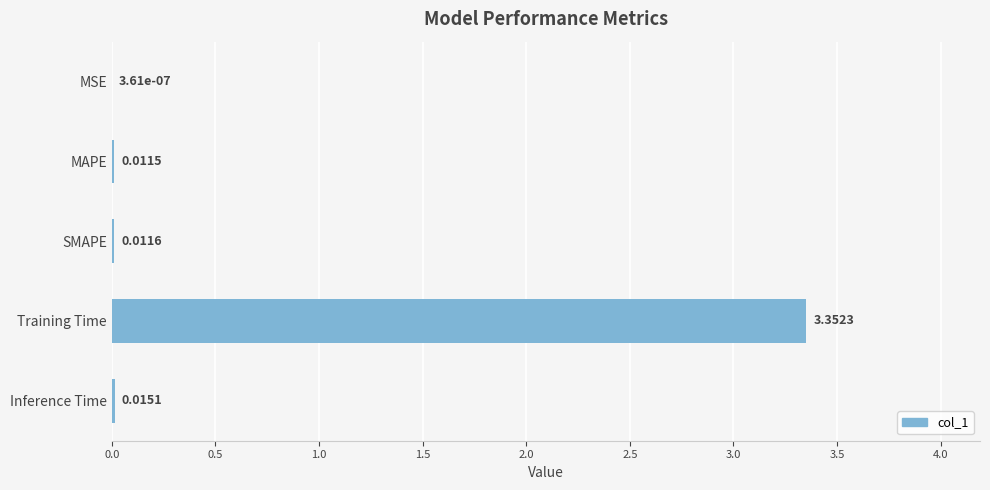

Which has a higher value, Inference Time or MAPE?

Inference Time